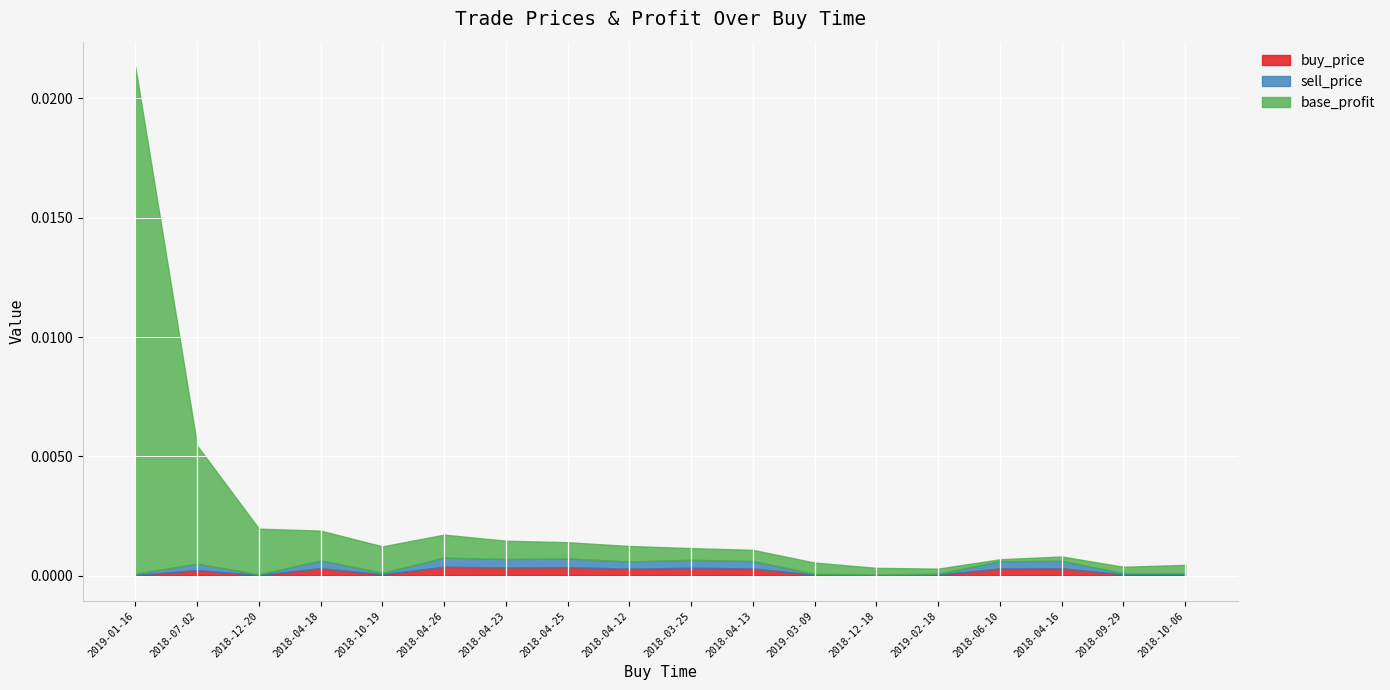

At which label does base_profit reach its peak?

2019-01-16